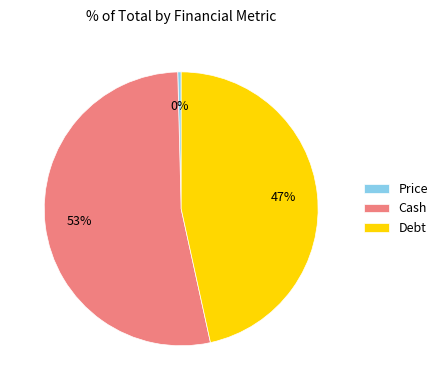

The Price slice represents 0% of the pie. True or false?

True